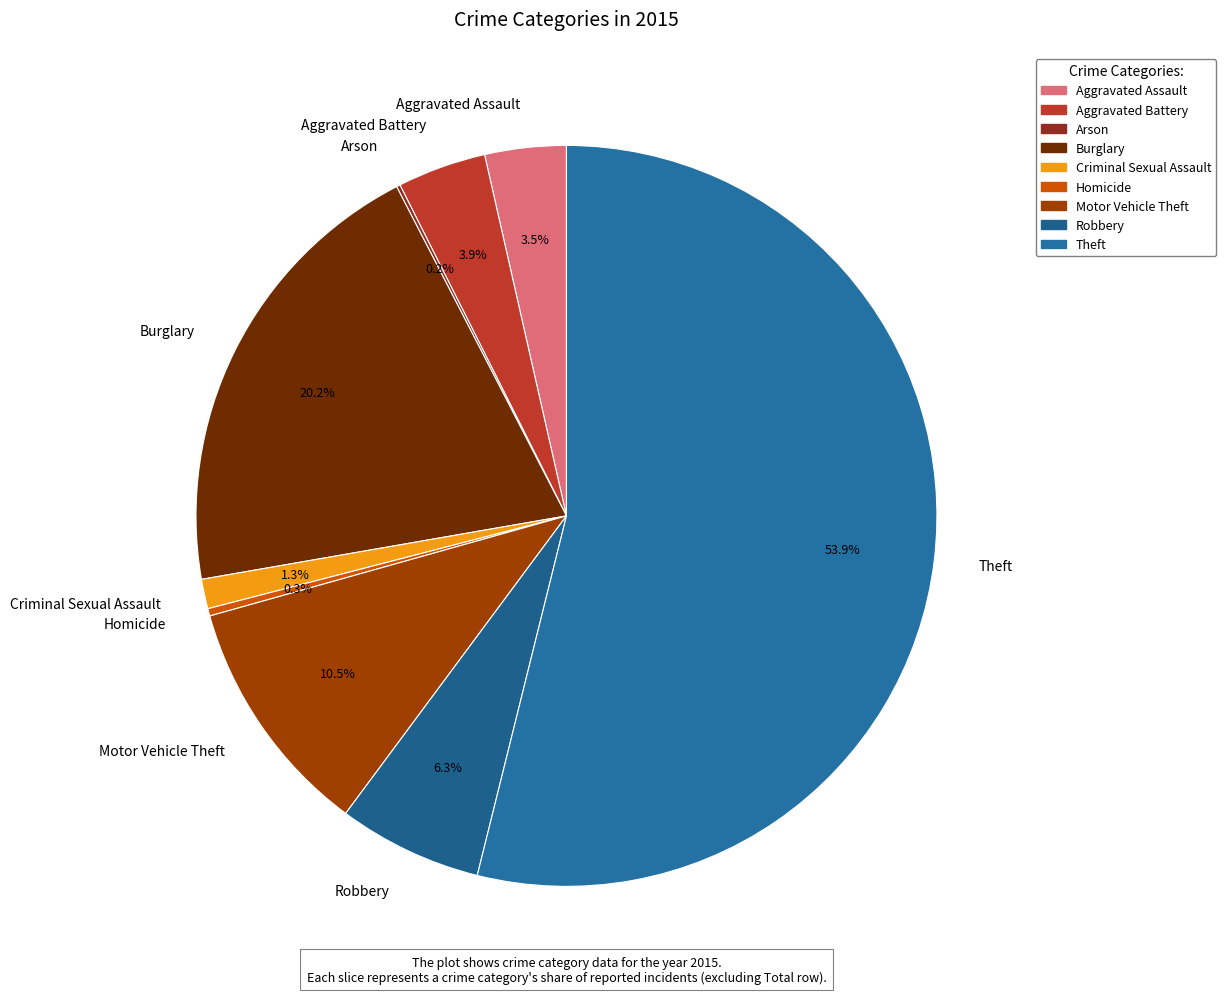

Does Theft represent more than half of the total?

Yes